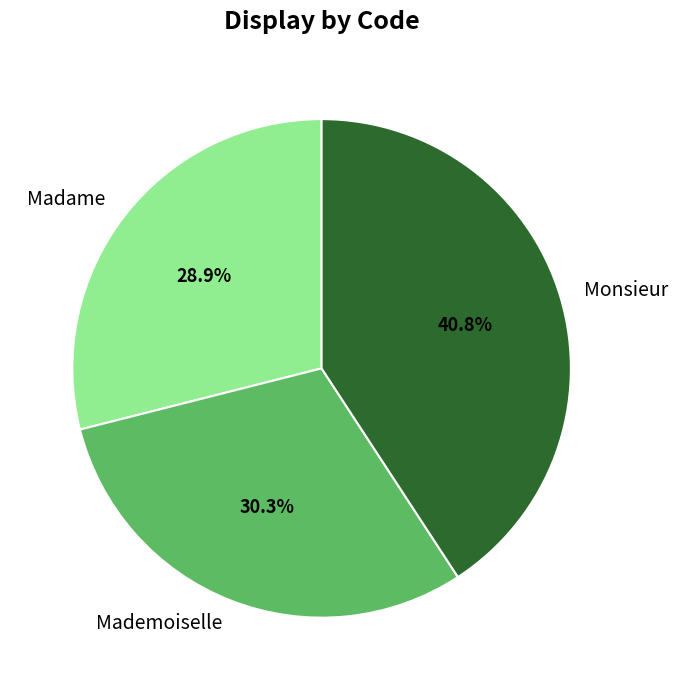

How many slices are in this pie chart?

3